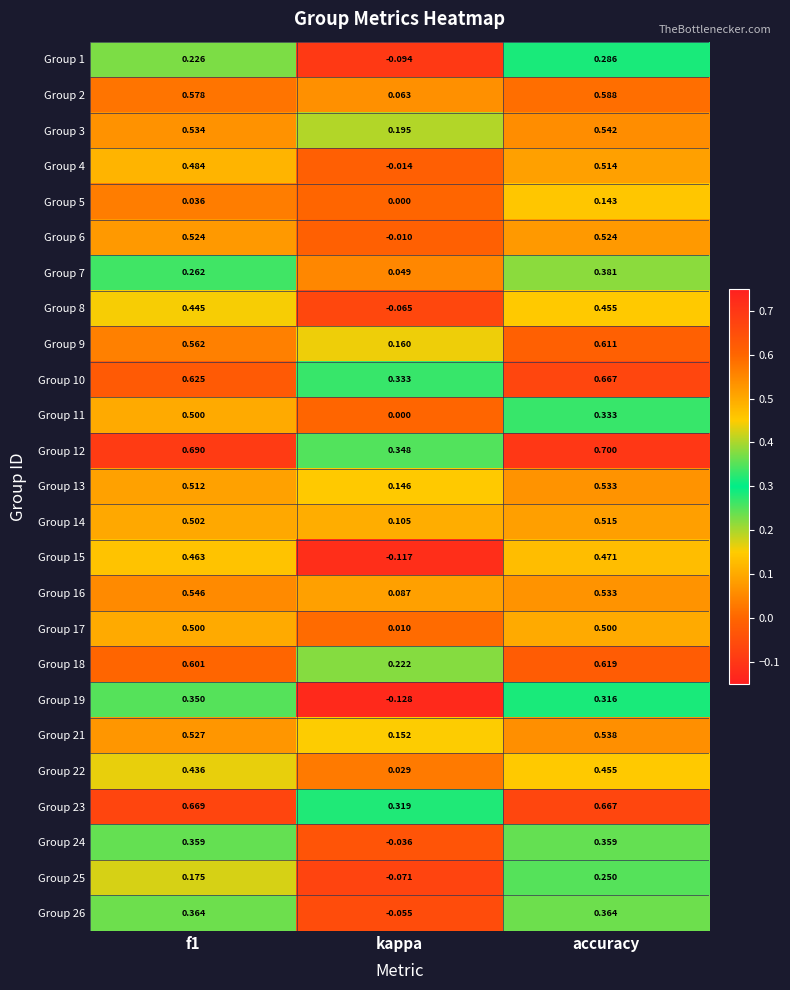

At which category is the sum across all series the highest?

accuracy